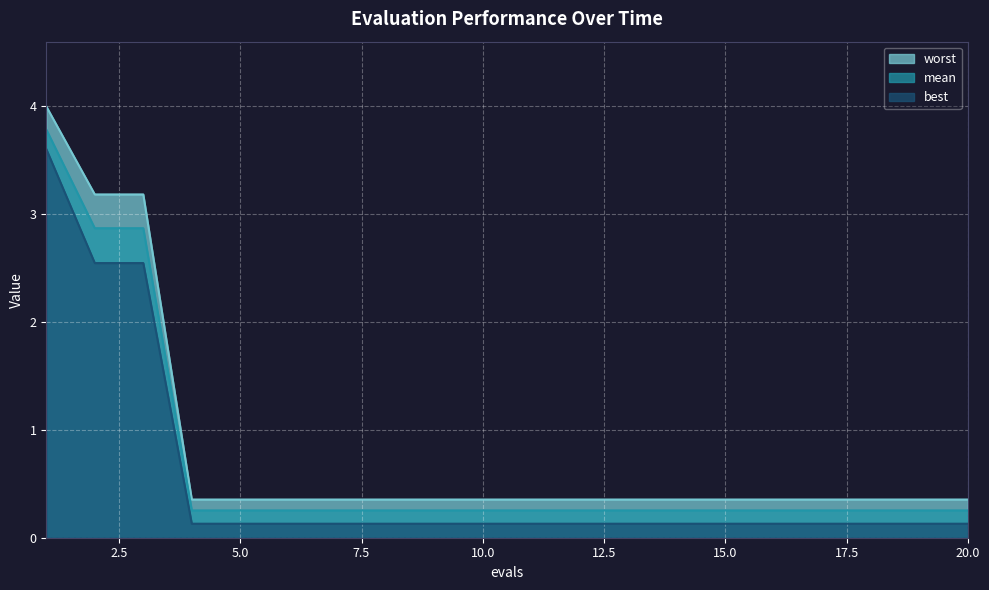

What is the sum of the mean values at 9 and 3?

3.1